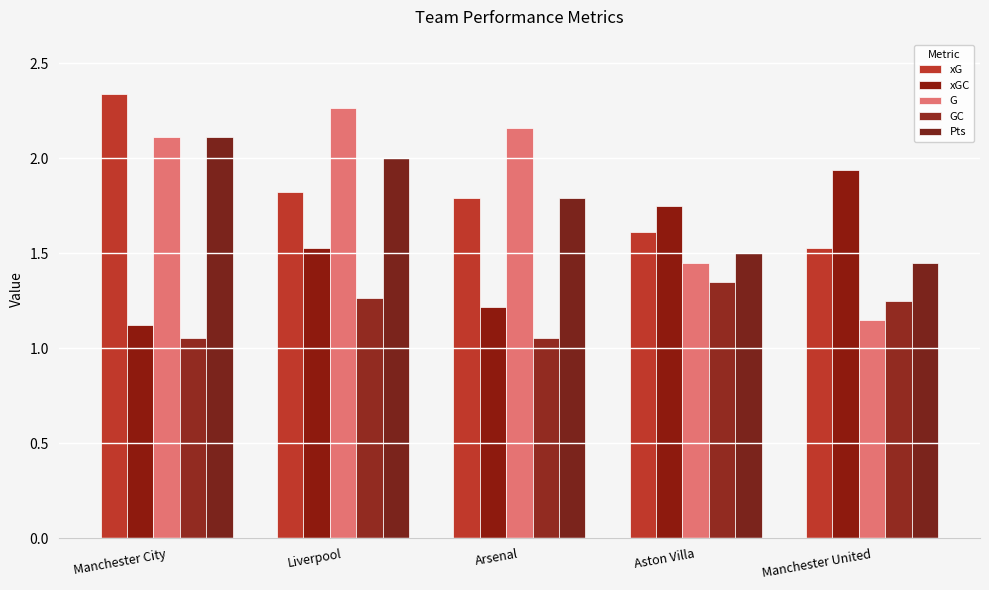

Rank the series by their maximum value, from highest to lowest.

xG, G, Pts, xGC, GC